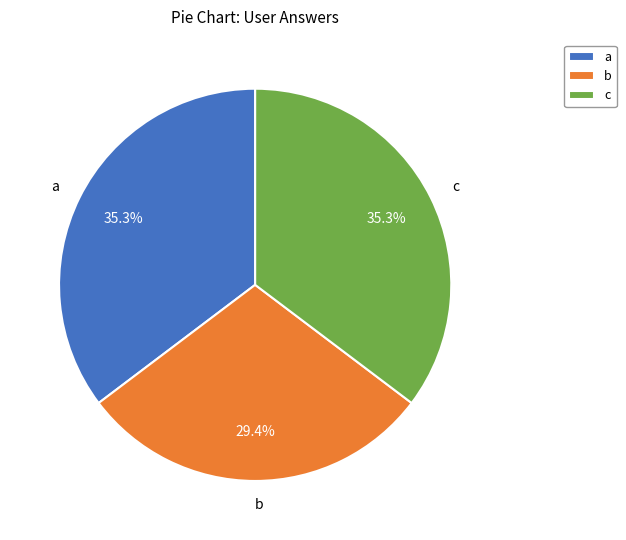

Which slice is the smallest?

b